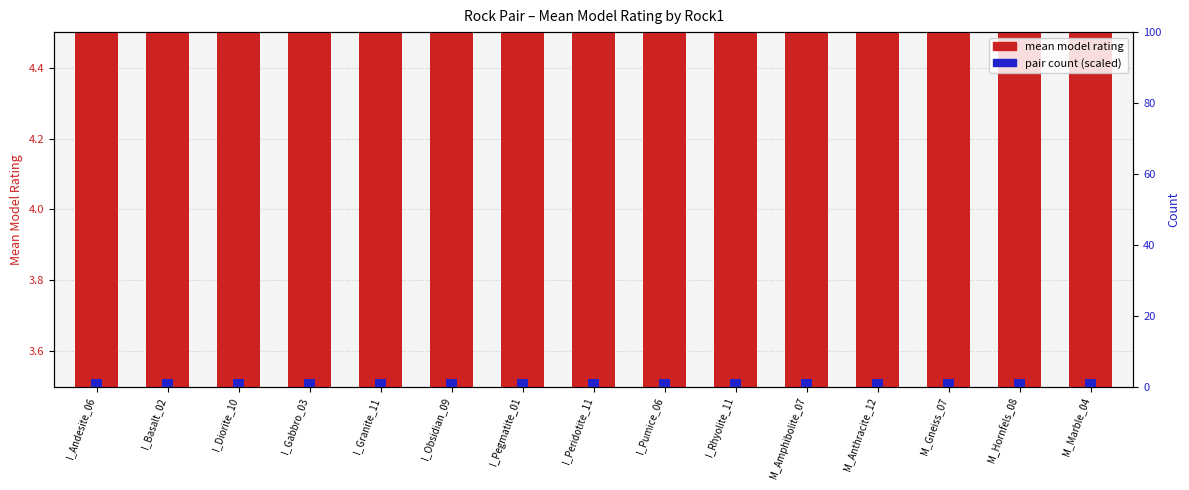

At M_Gneiss_07, list the series in order from smallest to largest.

count (scaled), mean model rating